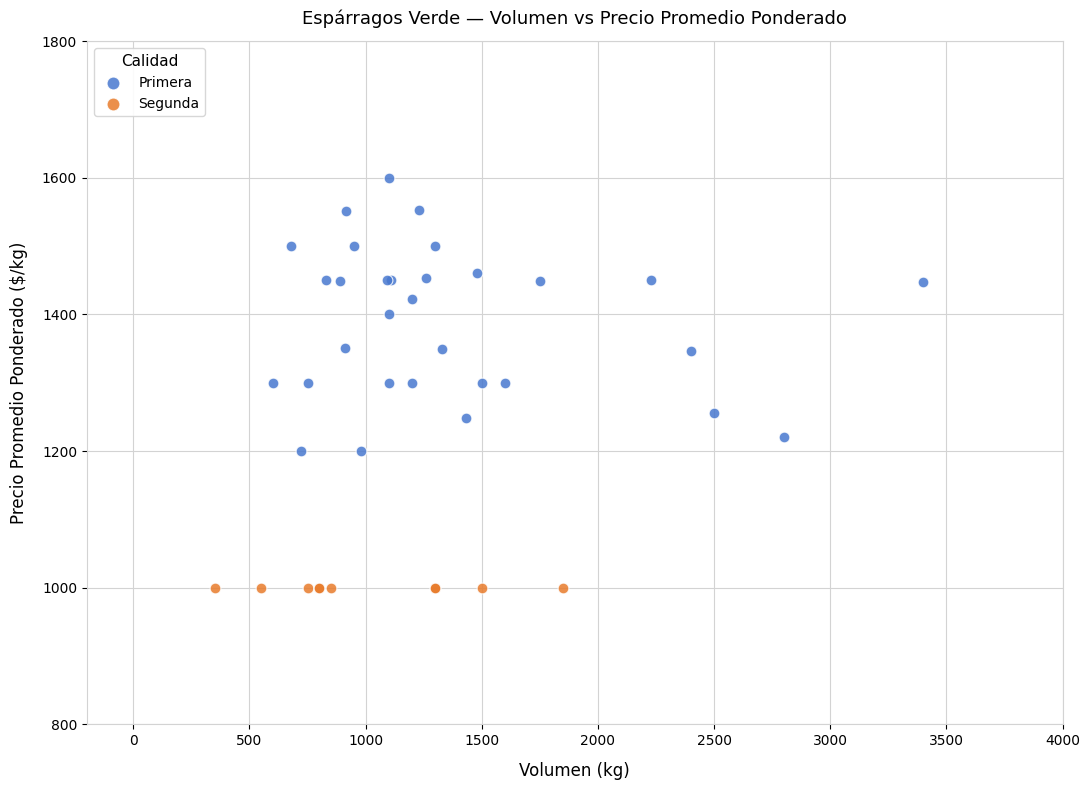

Which series reaches the minimum Y coordinate?

Segunda